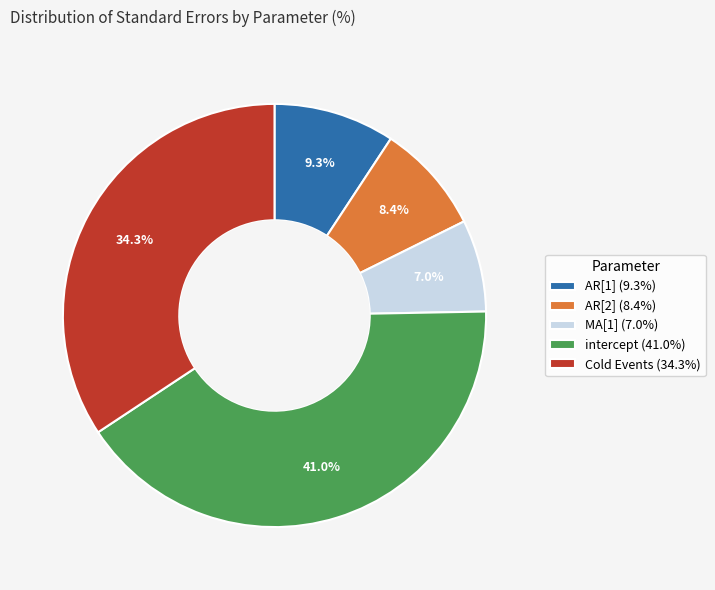

Count the number of slices in the pie.

5